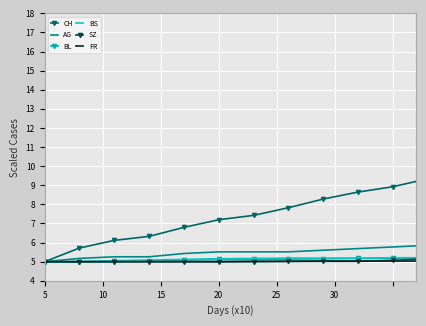

Which series has the largest total across all categories?

CH